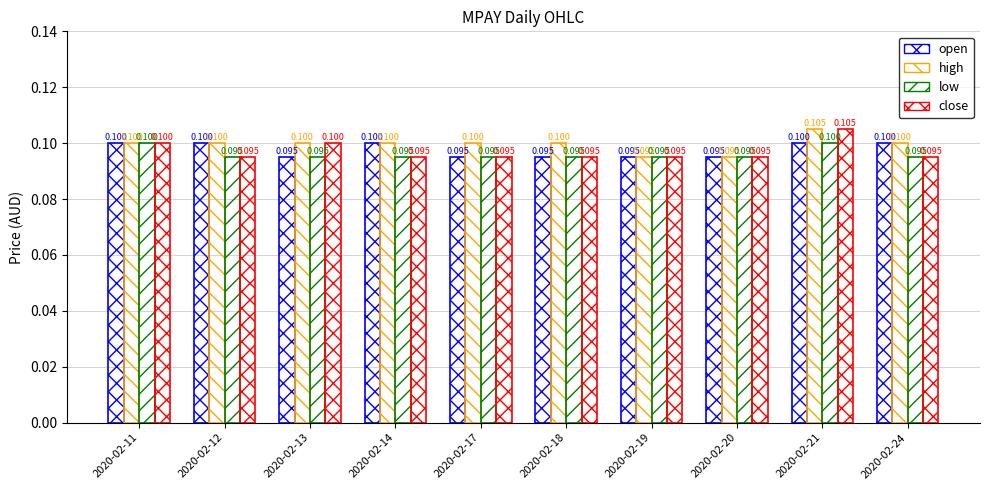

How many bars are there in total?

40